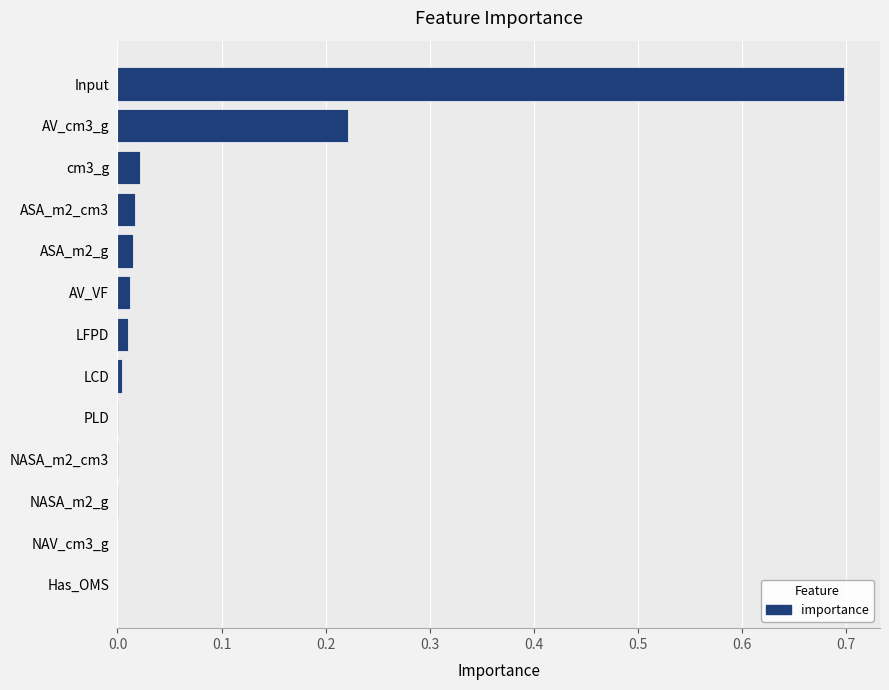

What is the greatest value displayed?

0.7